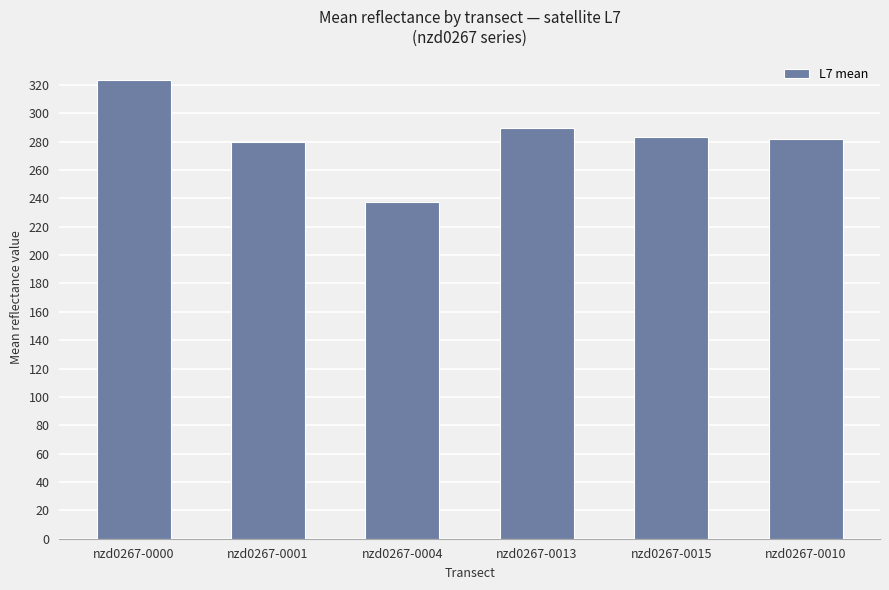

Reading left to right, what are all the values shown in this chart?

323.3	279.6	237.5	289.5	283.5	282.0